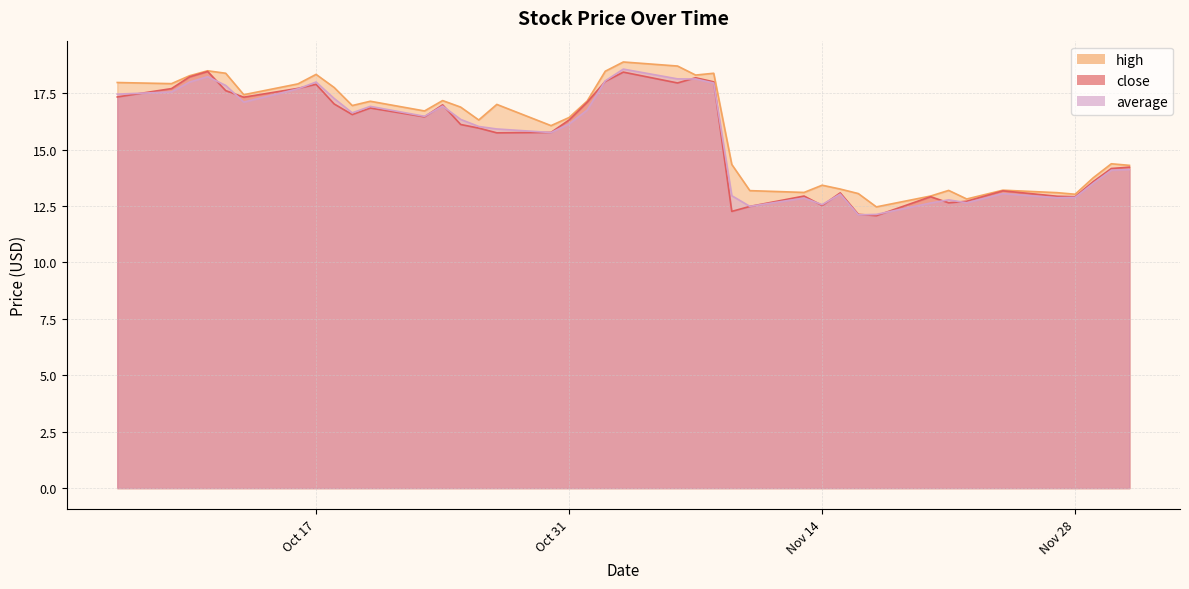

What is the difference between the maximum and minimum values in the close series?

6.4